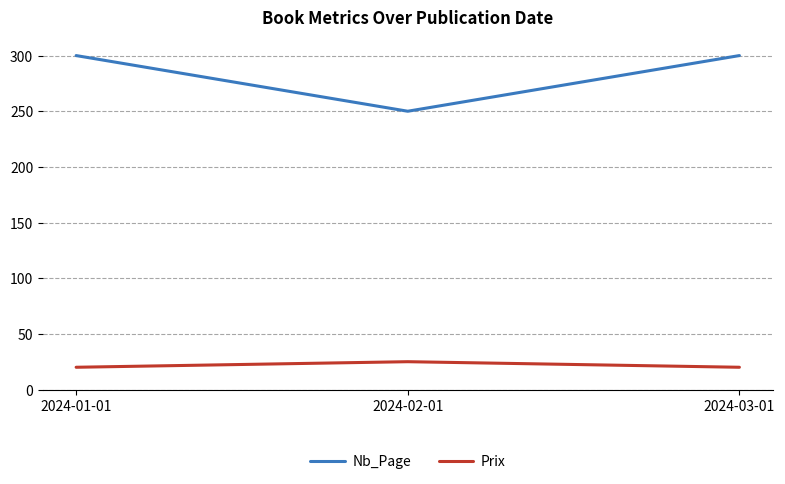

What is the average value of the Nb_Page series?

283.3